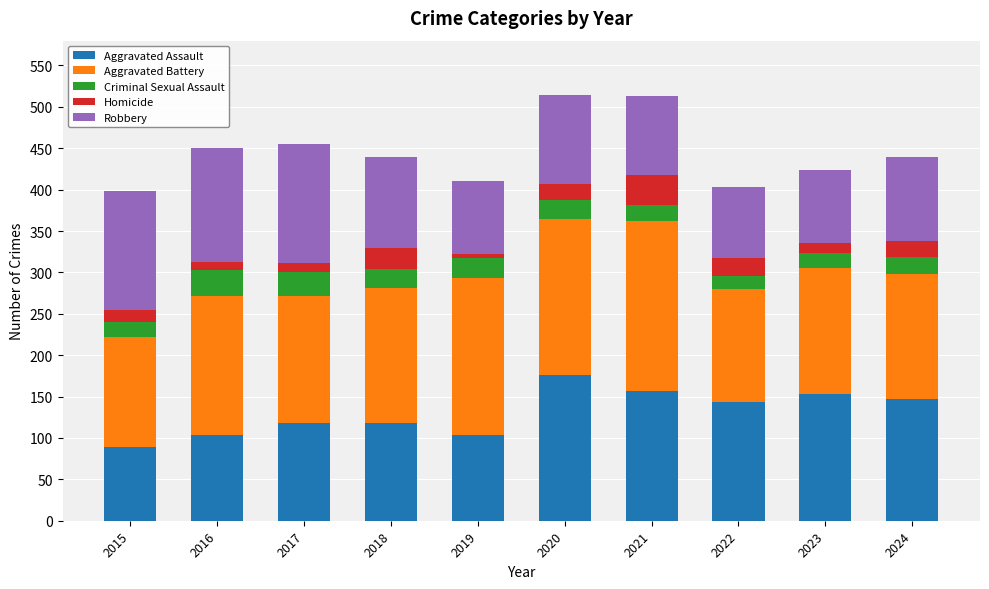

The value of Aggravated Assault at 2015 is 42. True or false?

False